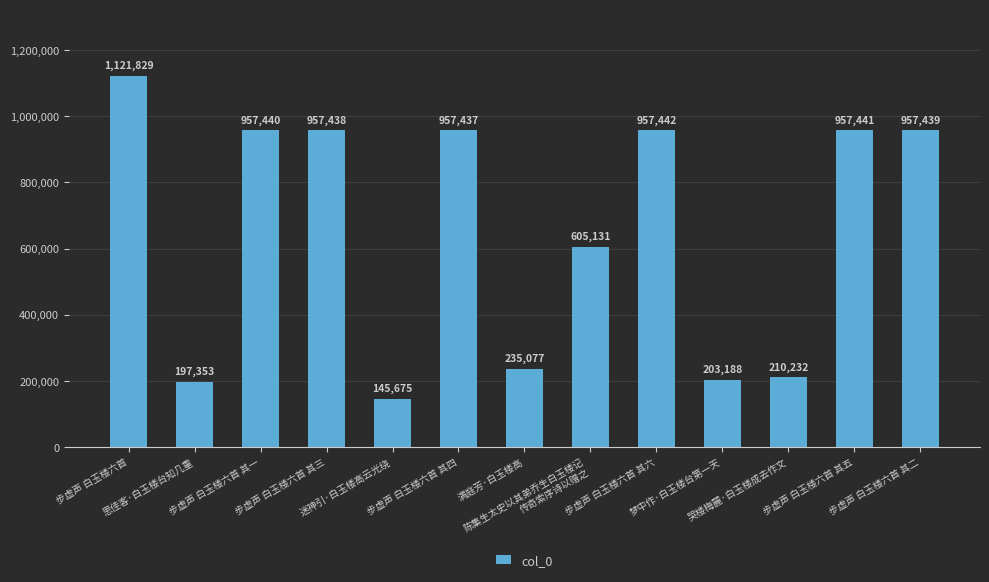

What is the change in value from 哭楼梅麓·白玉楼成去作文 to 步虚声 白玉楼六首 其二?

+747207